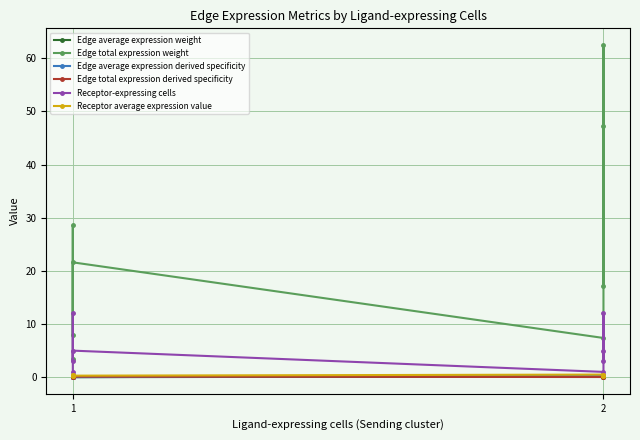

Reading right to left, transcribe all the data shown in this chart.

Edge average expression weight: 0.1	0.1	0.1	0.2	0.0	0.0	0.0	0.0
Edge total expression weight: 47.2	17.2	62.5	7.4	21.6	7.9	28.6	3.4
Edge average expression derived specificity: 0.2	0.3	0.2	0.3	0.0	0.0	0.0	0.0
Edge total expression derived specificity: 0.2	0.1	0.3	0.0	0.1	0.0	0.1	0.0
Receptor-expressing cells: 5.0	3.0	12.0	1.0	5.0	3.0	12.0	1.0
Receptor average expression value: 0.3	0.4	0.2	0.5	0.3	0.4	0.2	0.5